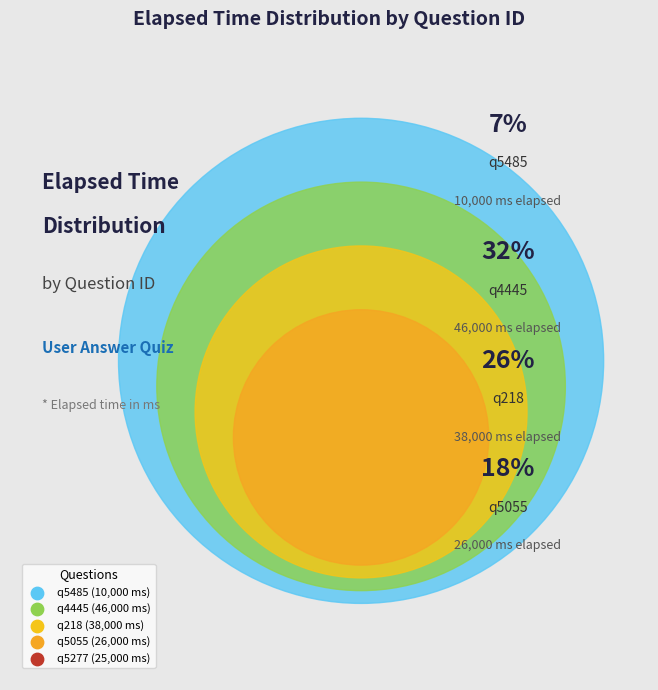

What is the change in value from q5055 to q5277?

-1000